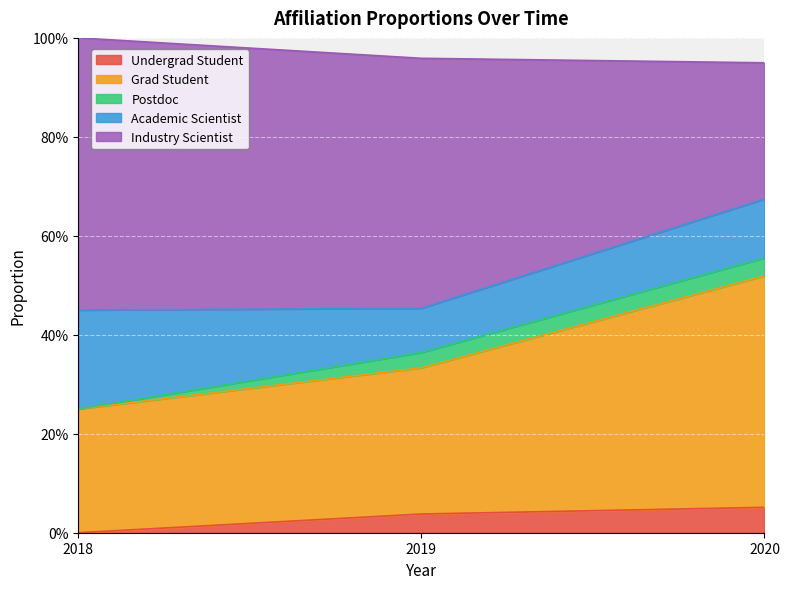

Is it true that Undergrad Student equals 0.0 at 2020?

False